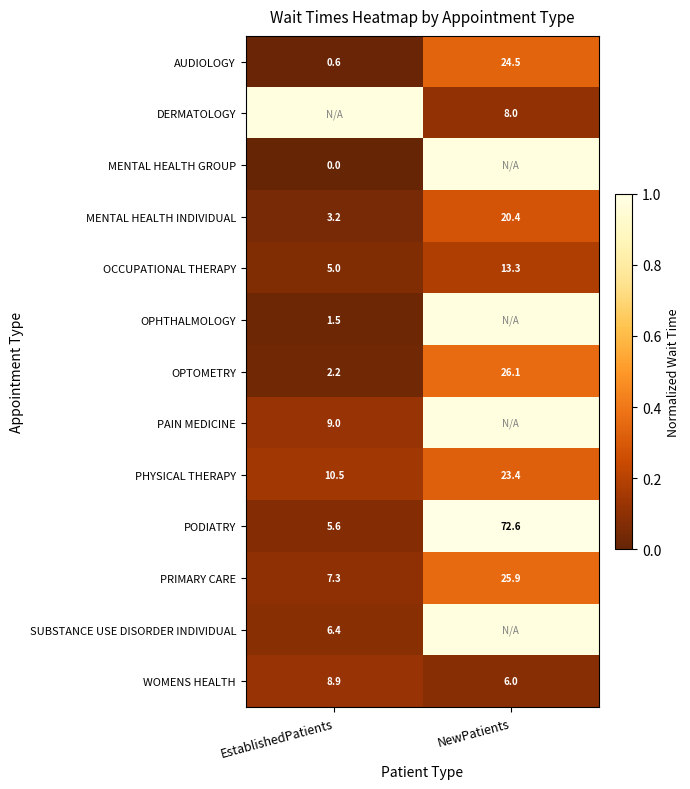

Which label corresponds to the smallest value in the chart?

EstablishedPatients